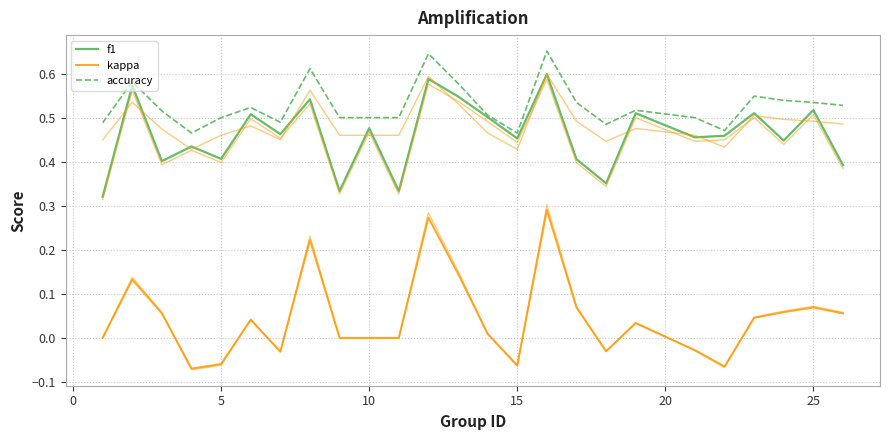

Is the value of kappa at 20 greater than the value of accuracy at 10?

No